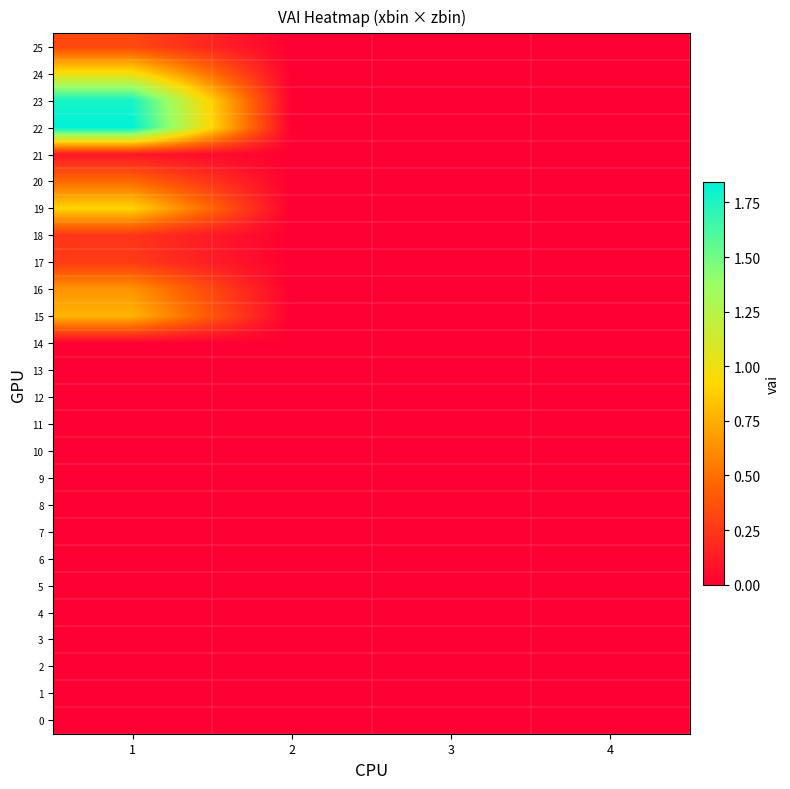

Which series has the largest range (max minus min)?

22